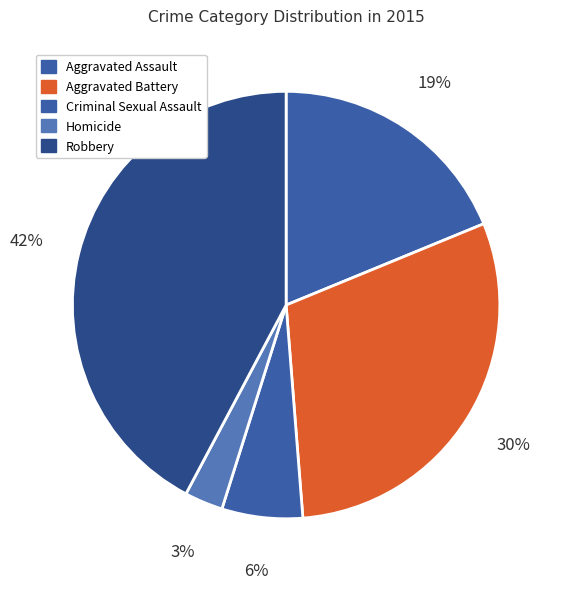

To the nearest percent, what percentage of the pie is Criminal Sexual Assault?

6%